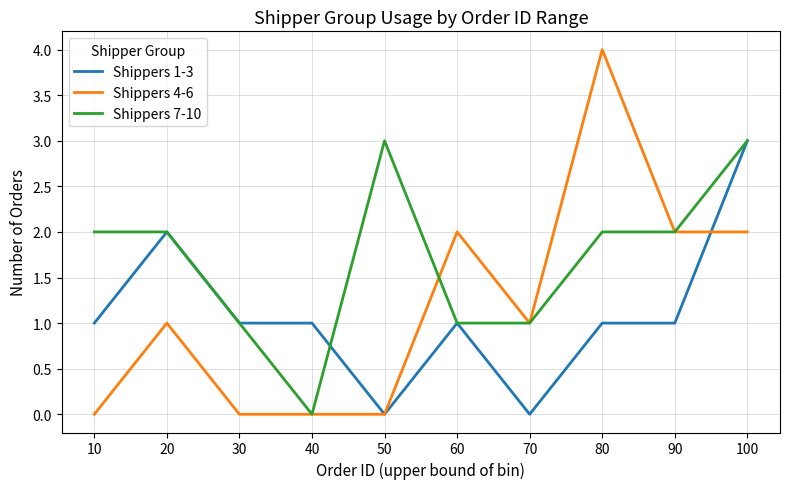

Is it true that Shippers 4-6 equals 0 at 20?

False